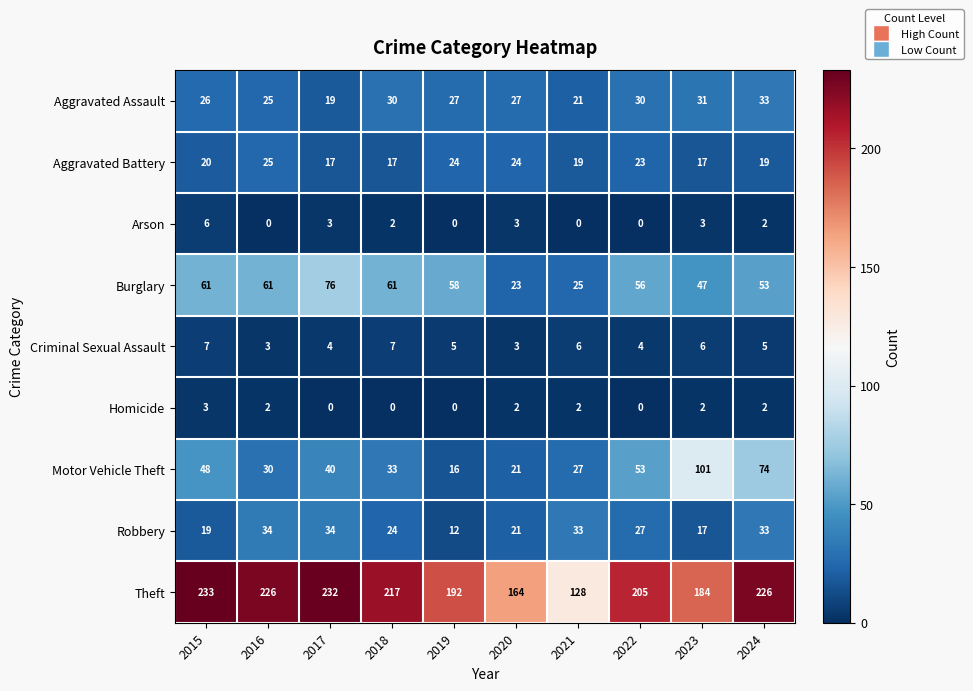

At which label is Theft closest to 180?

2023